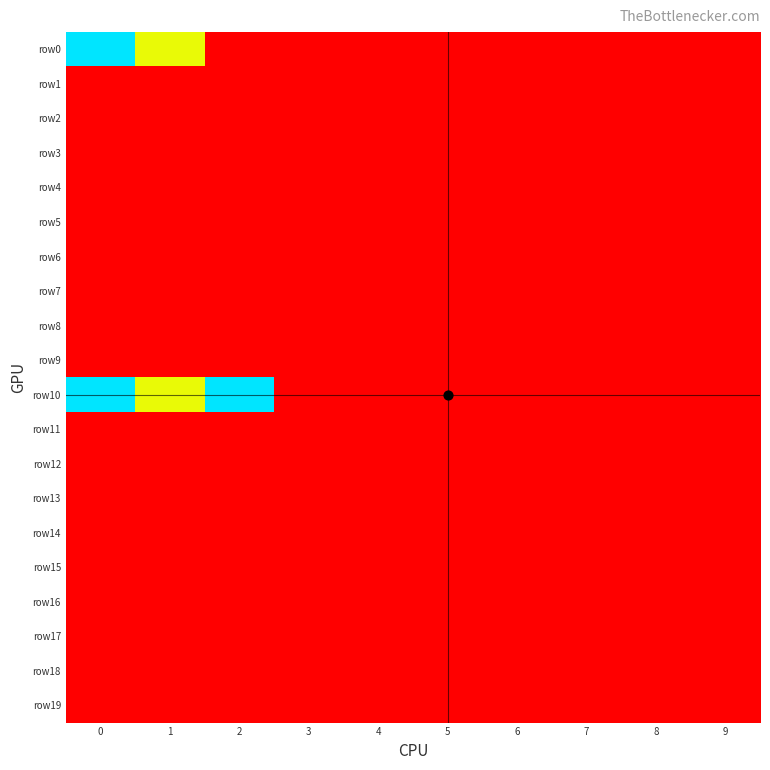

Which has a higher value, 5 or 1?

5